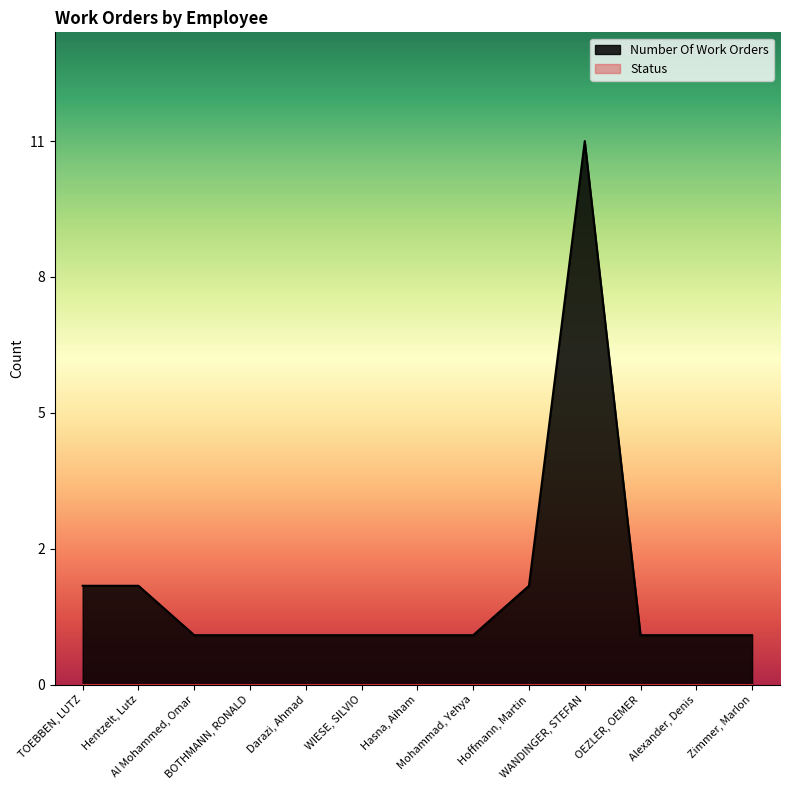

List the labels in order of value, largest first.

WANDINGER, STEFAN, TOEBBEN, LUTZ, Hentzelt, Lutz, Hoffmann, Martin, Al Mohammed, Omar, BOTHMANN, RONALD, Darazi, Ahmad, WIESE, SILVIO, Hasna, Aiham, Mohammad, Yehya, OEZLER, OEMER, Alexander, Denis, Zimmer, Marlon